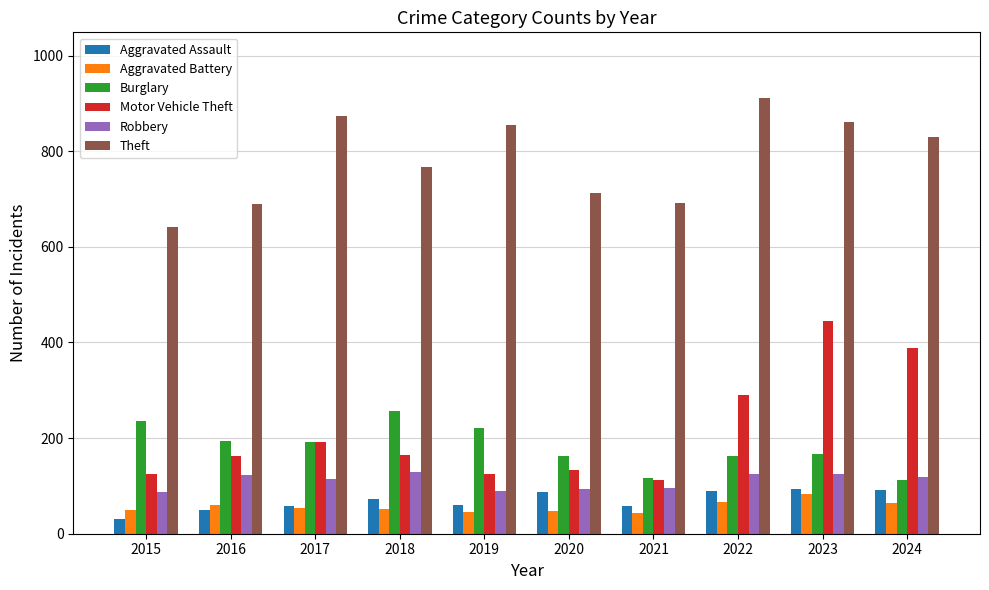

Is it true that Burglary equals 236 at 2015?

True